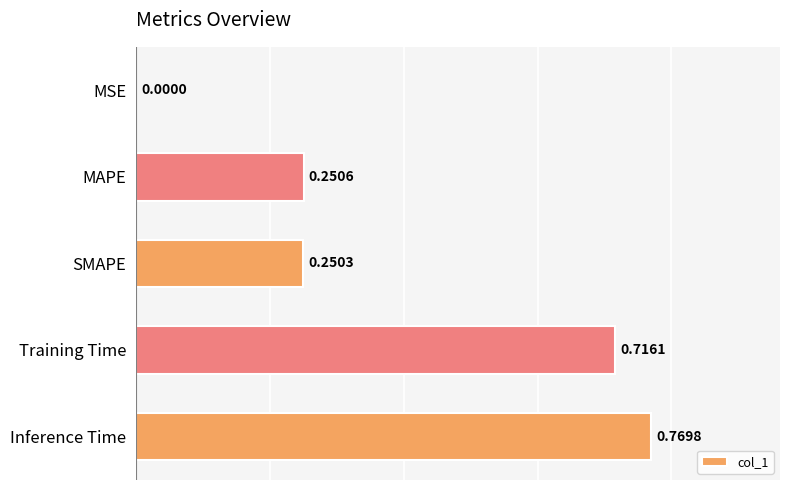

How many series are shown in this chart?

1